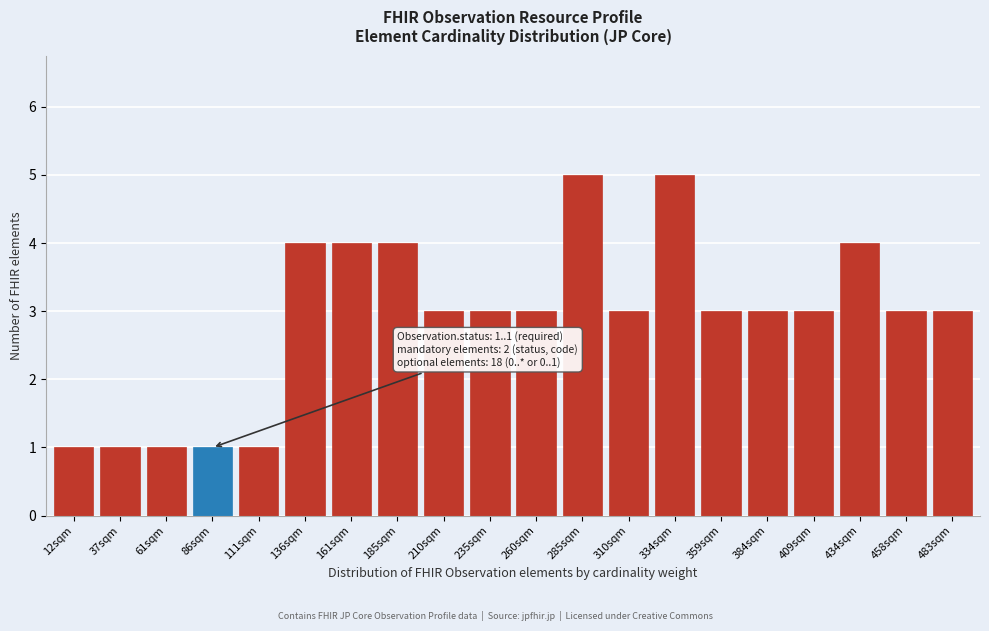

Reading left to right, transcribe all the data shown in this chart.

12sqm=1	37sqm=1	61sqm=1	86sqm=1	111sqm=1	136sqm=4	161sqm=4	185sqm=4	210sqm=3	235sqm=3	260sqm=3	285sqm=5	310sqm=3	334sqm=5	359sqm=3	384sqm=3	409sqm=3	434sqm=4	458sqm=3	483sqm=3